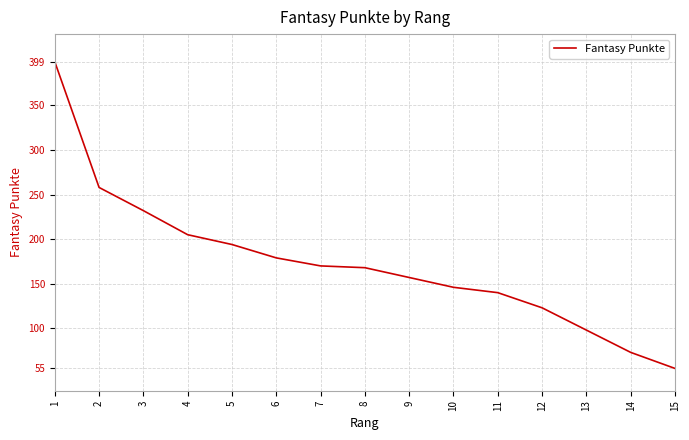

Reading left to right, what are all the values shown in this chart?

399	258	232	205	194	179	170	168	157	146	140	123	98	73	55